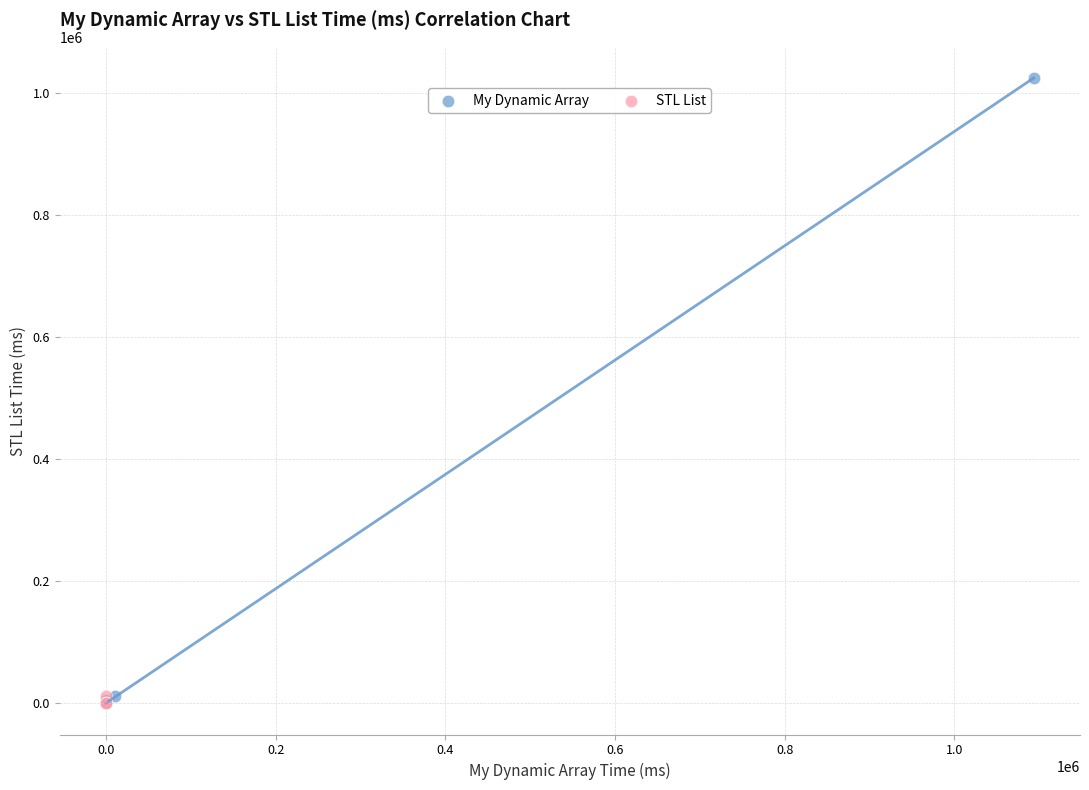

Which series reaches the maximum Y coordinate?

My Dynamic Array